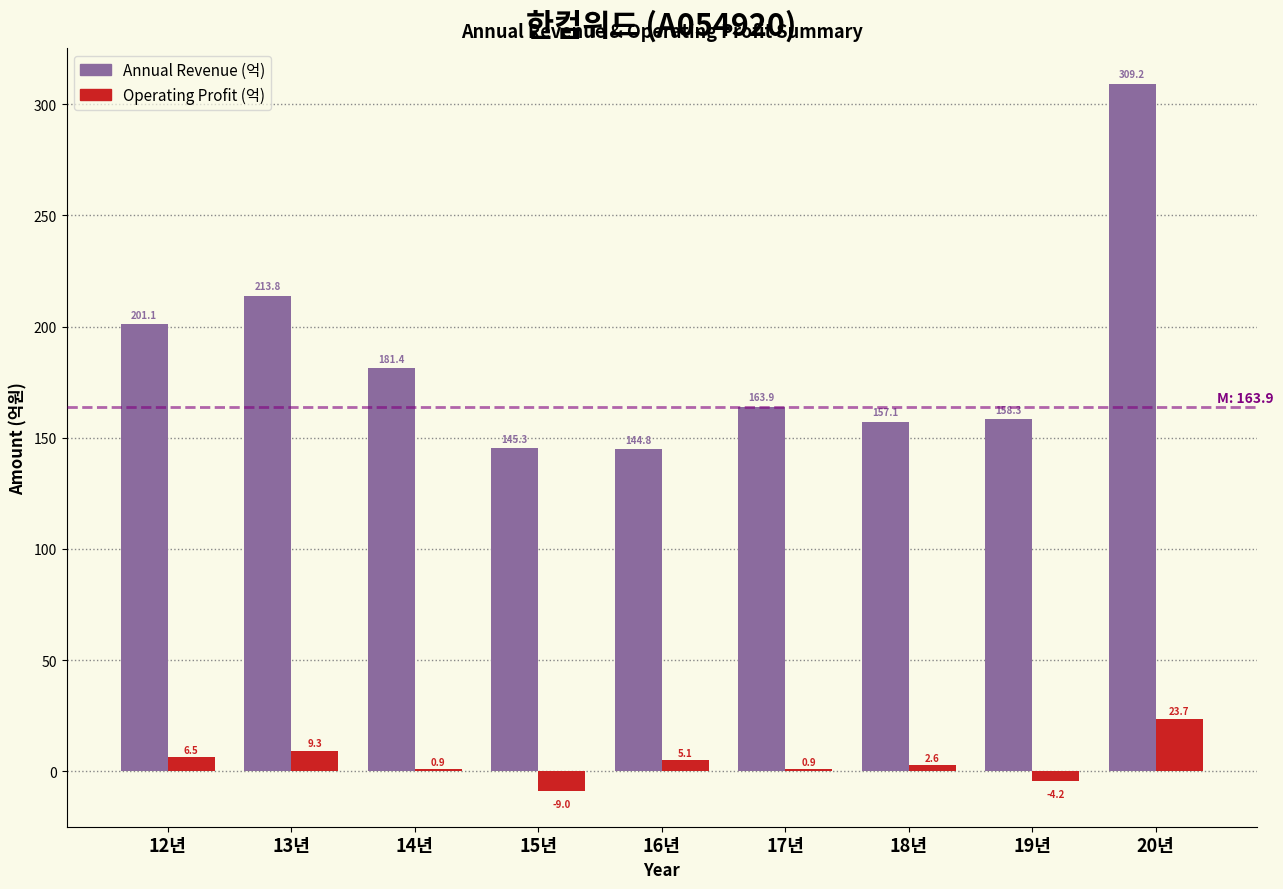

Which category has the highest value across all series?

20년